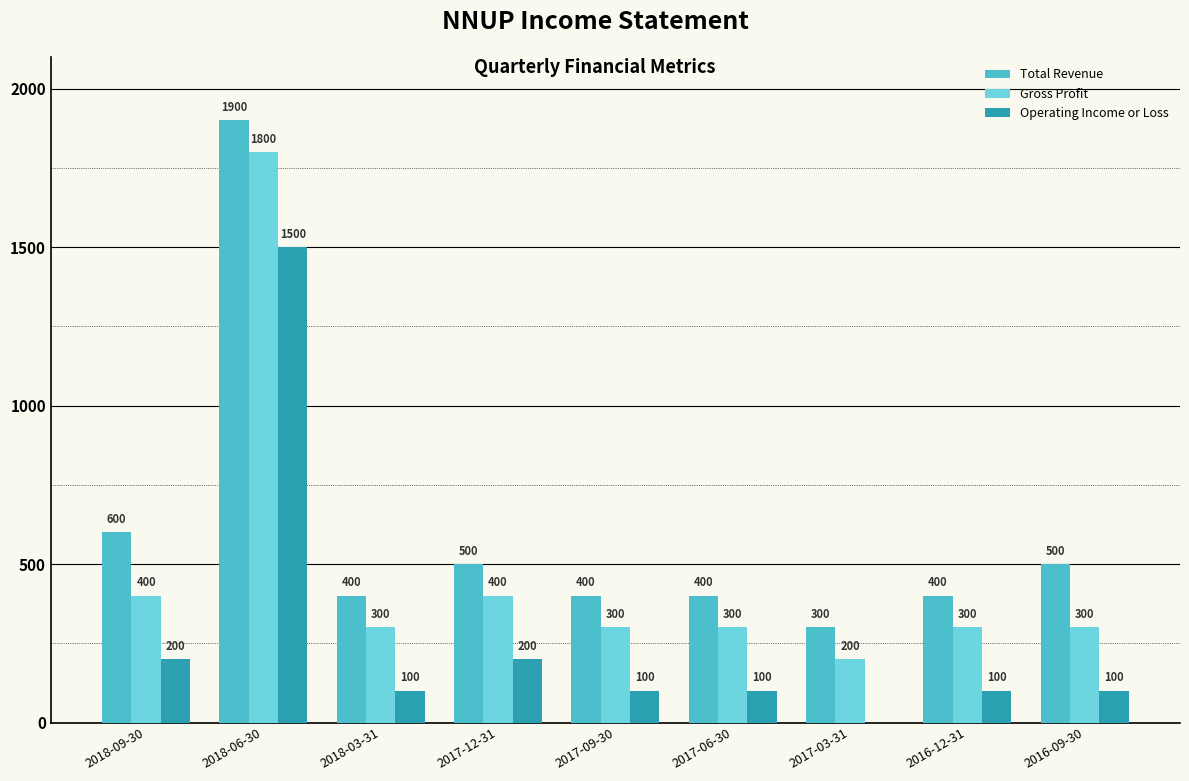

True or false: Gross Profit has a value of 400 at 2018-09-30.

True